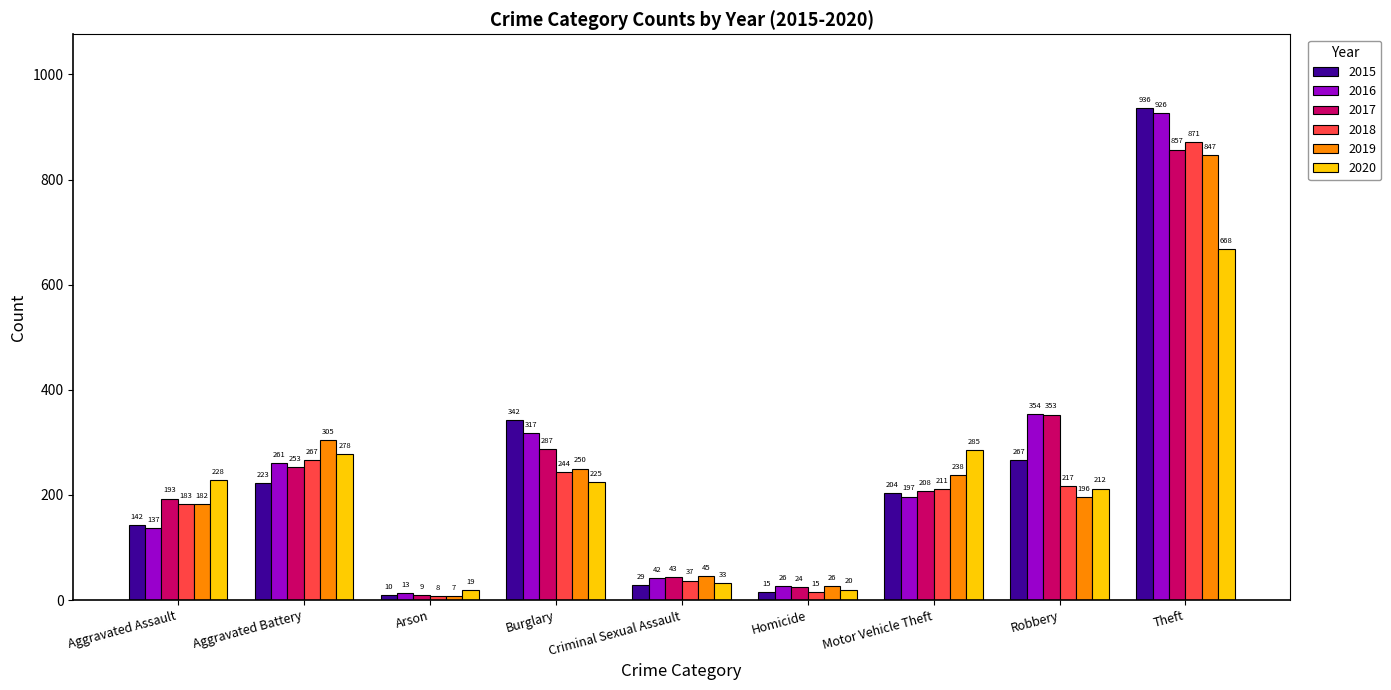

What is the difference between the highest and lowest values at Homicide?

11